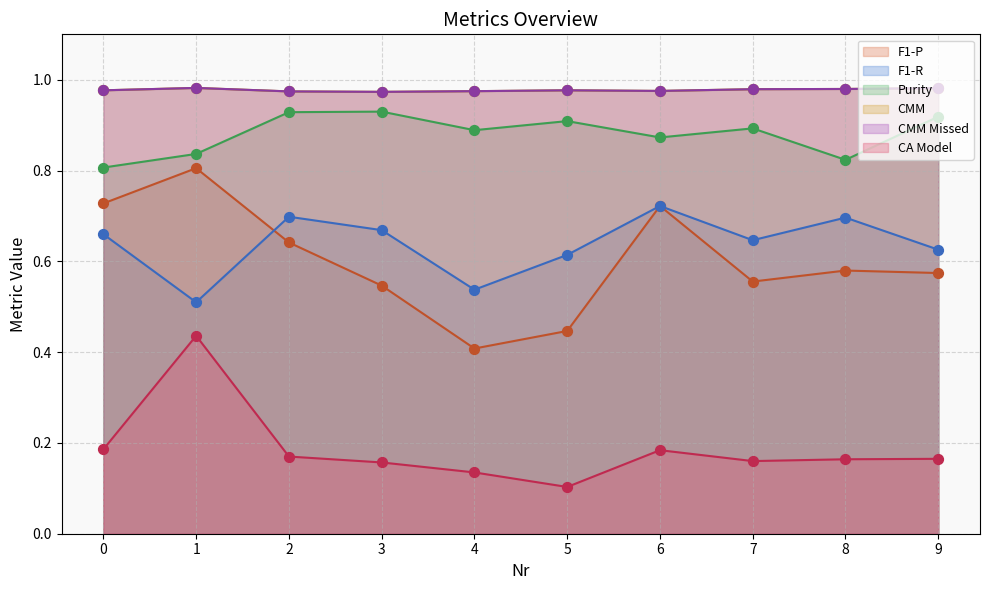

Which series reaches the minimum Y coordinate?

CA Model